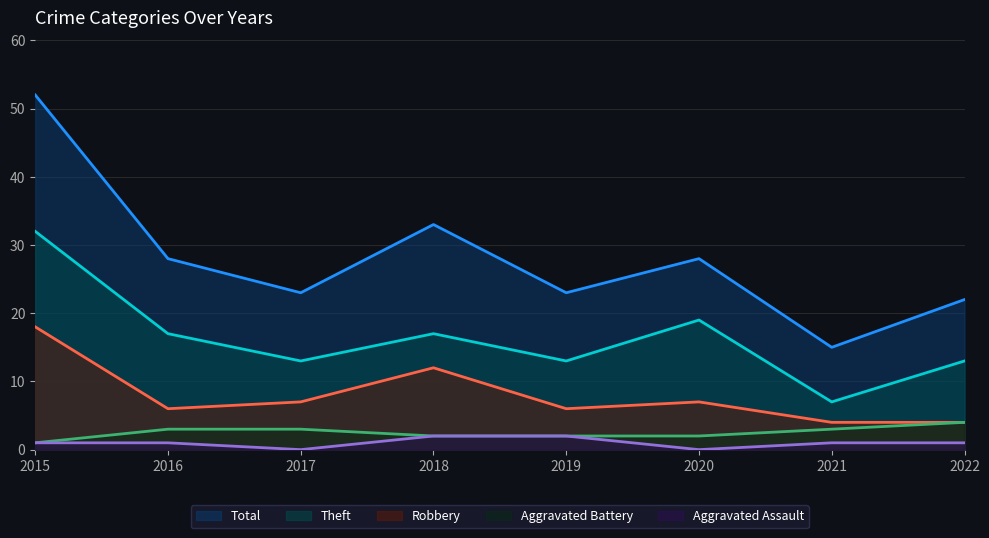

Between 2016 and 2022, which series saw the biggest shift?

Total